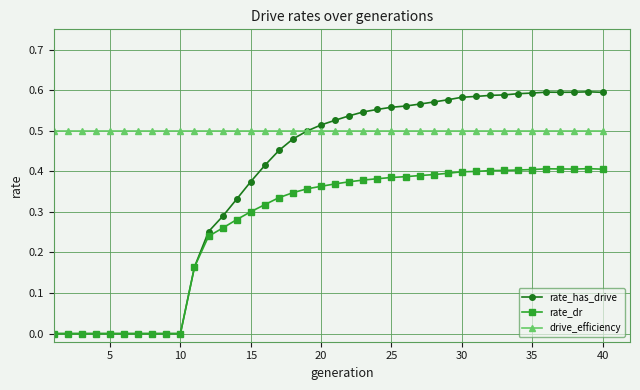

How many distinct data groups are displayed?

3